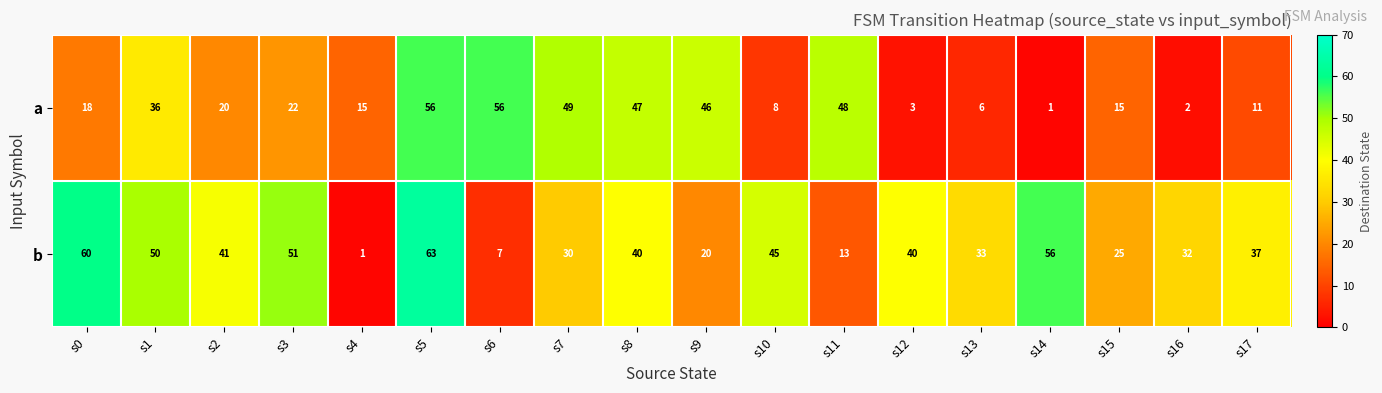

Count the number of data series in this chart.

2